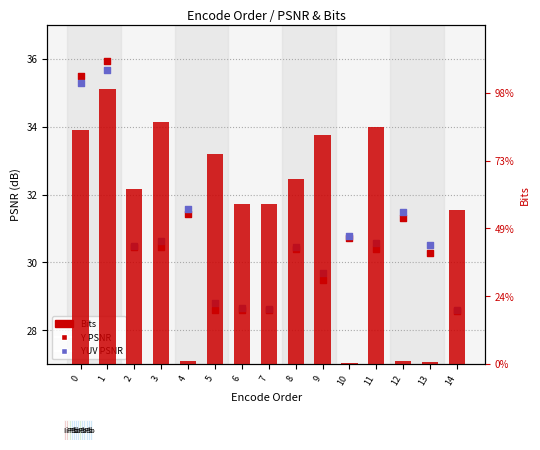

Is the value of YUV PSNR at 3 greater than the value of Bits at 3?

No